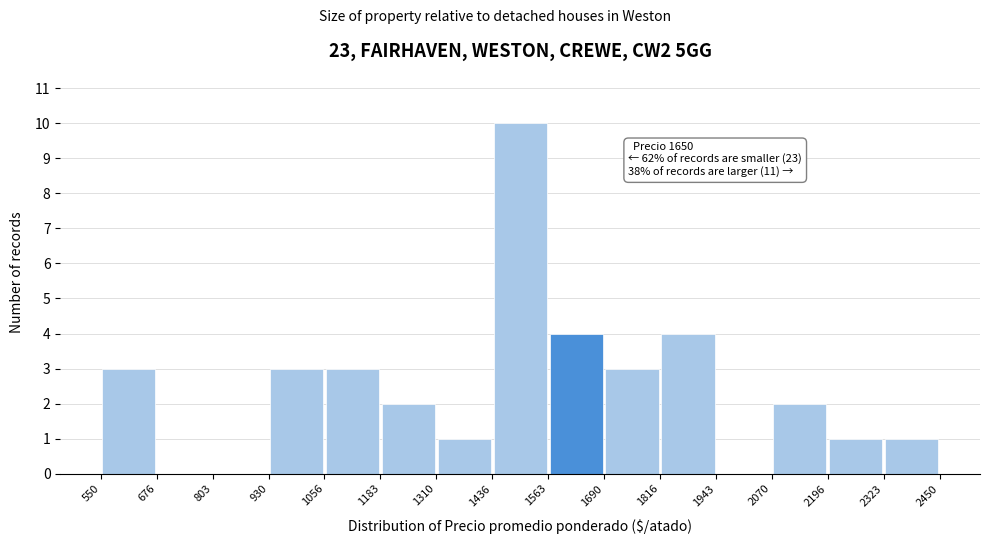

Over which range of the x-axis is the bar tallest?

1436 to 1563